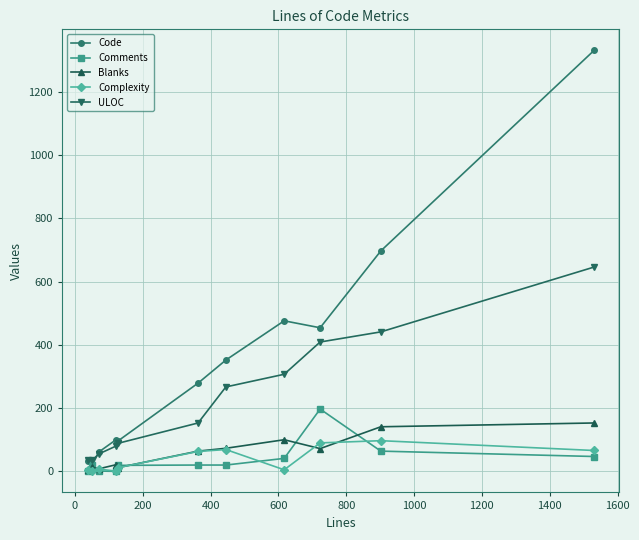

True or false: Blanks and ULOC intersect in this chart.

False